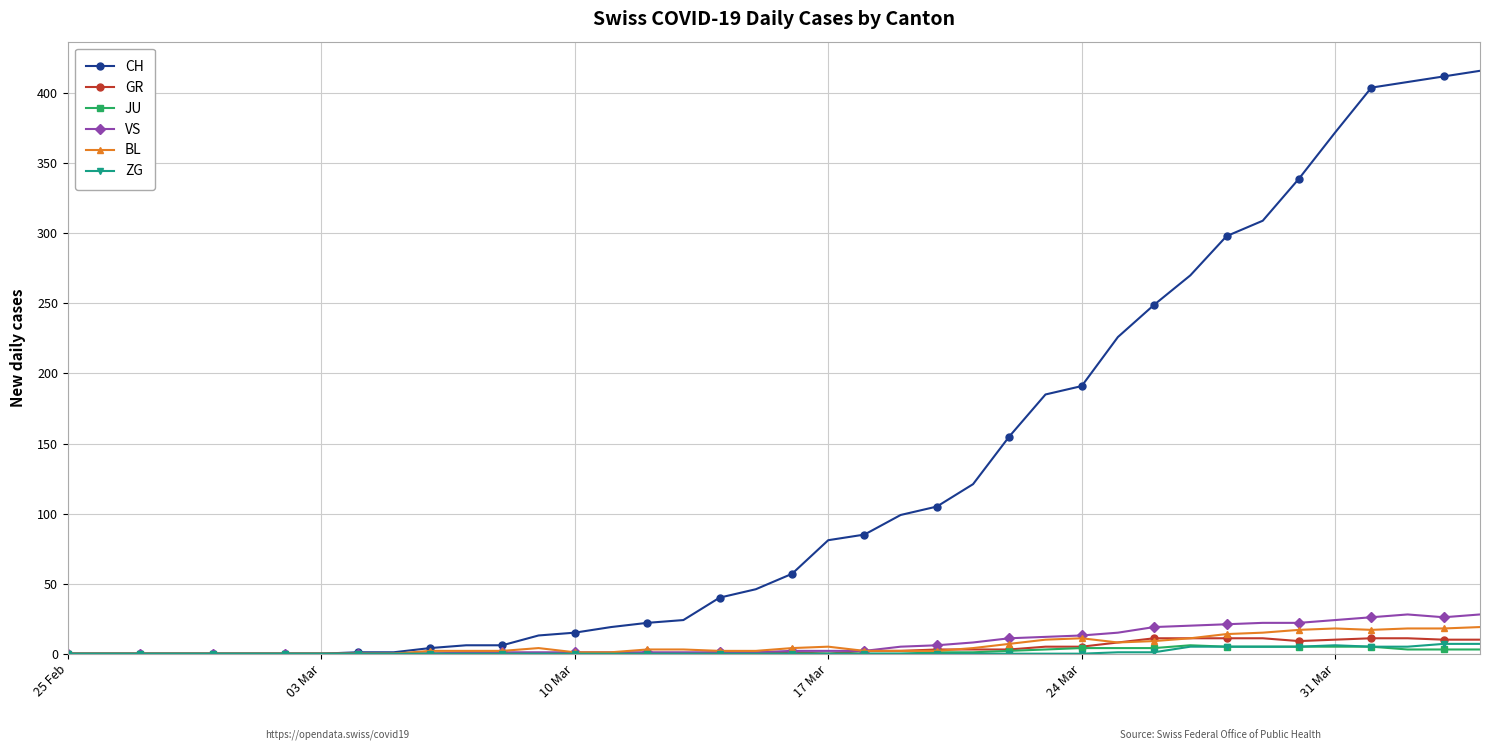

Which series has the largest total across all categories?

CH